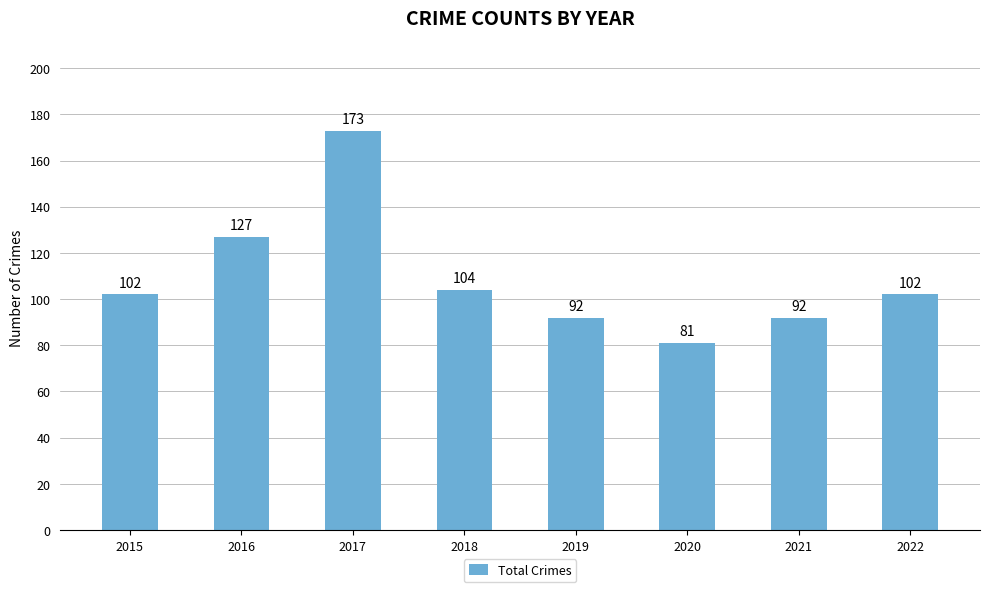

Where is the data nearest to the value 127?

2016